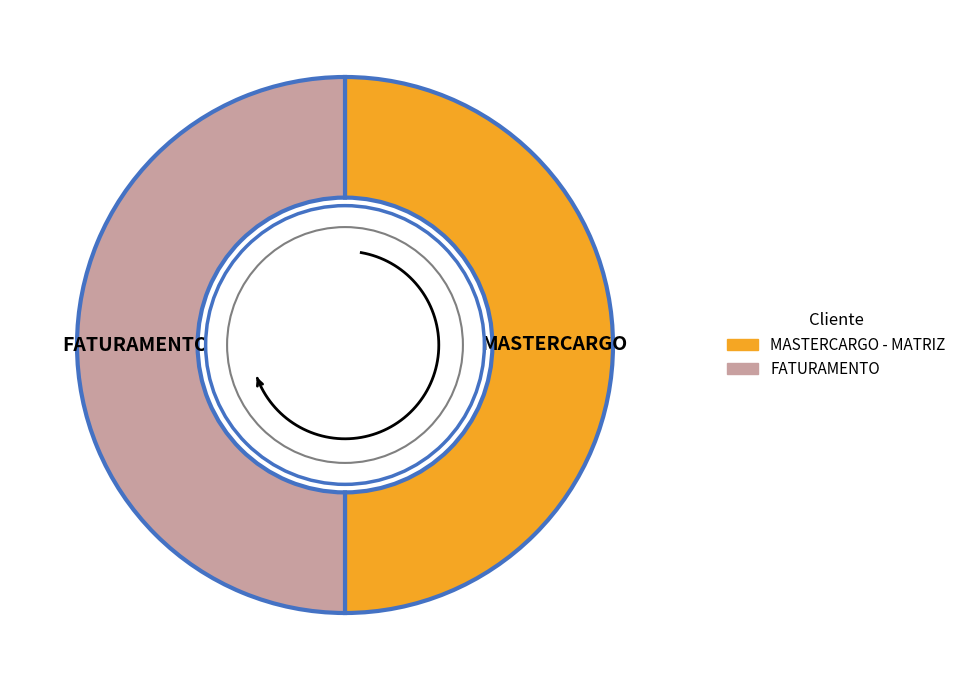

Which slice is the largest?

FATURAMENTO